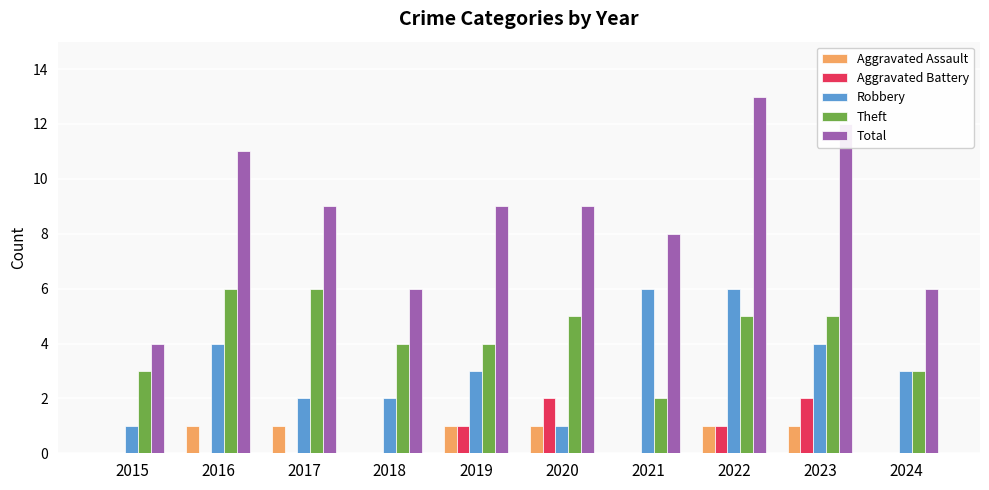

Is the value of Aggravated Battery at 2017 greater than the value of Total at 2022?

No